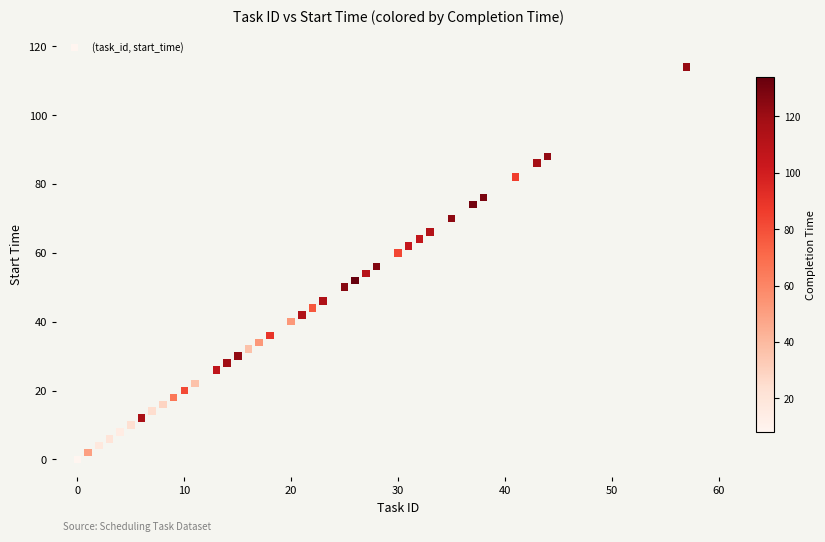

What is the range of X values (max minus min)?

57